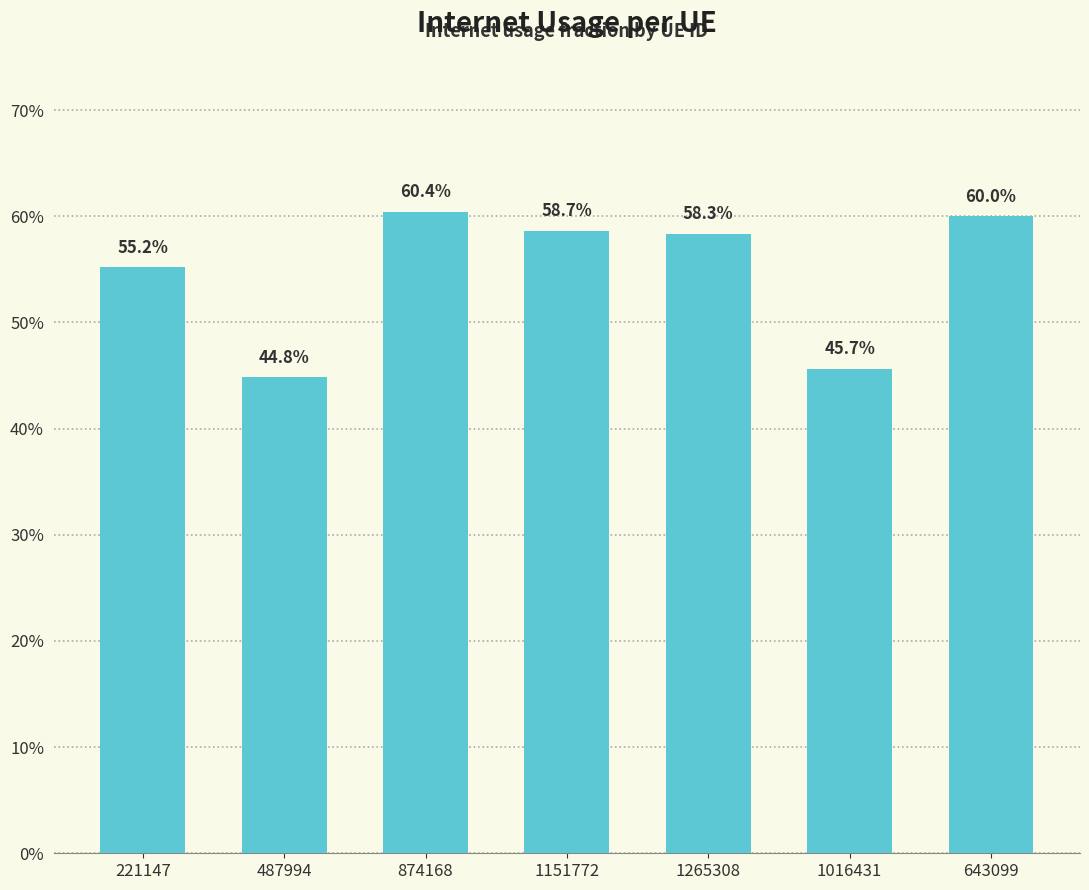

What is the sum of all values?

3.8